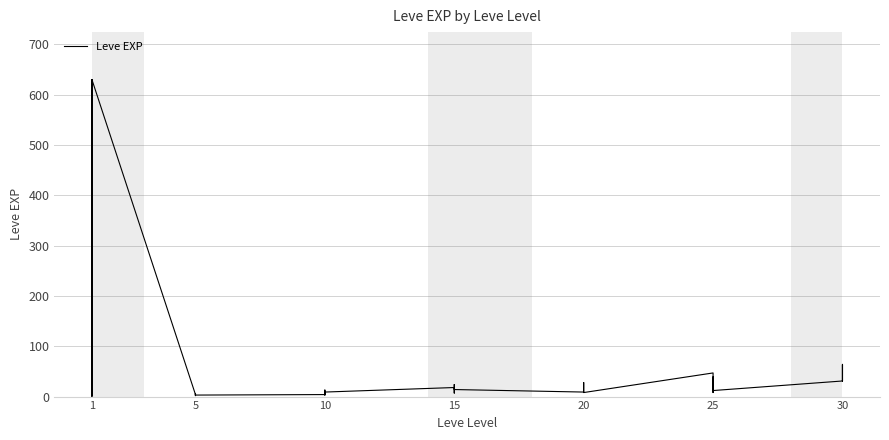

How many interior local valleys (lower than both neighbors) does the data have?

11